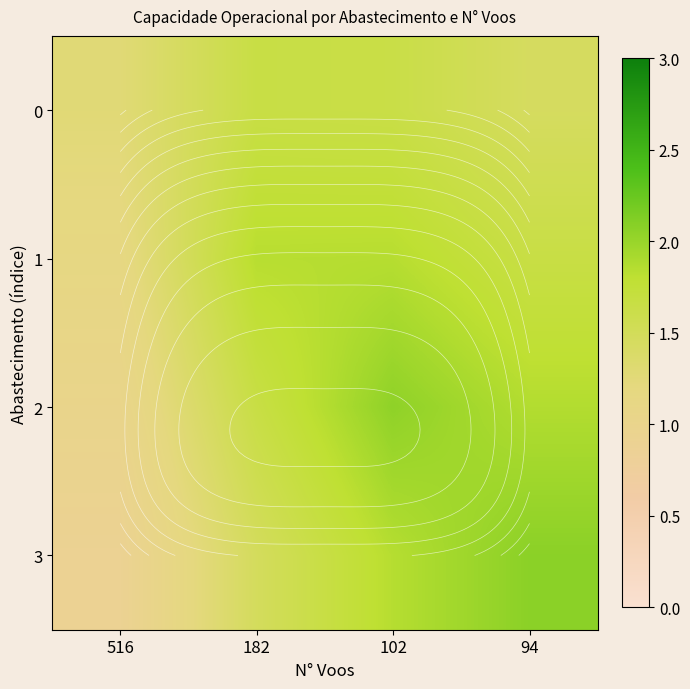

At which category is the sum across all series the highest?

102